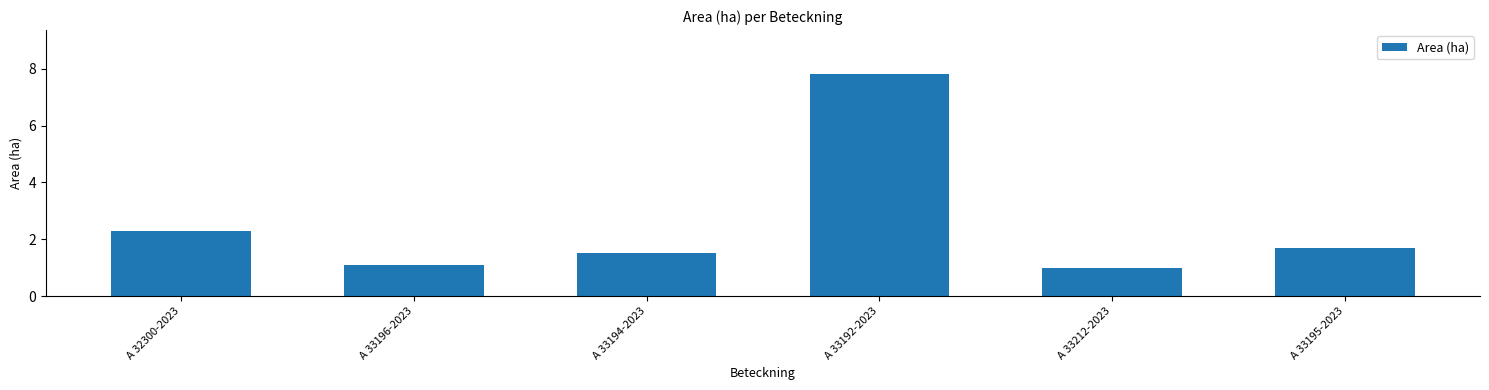

What is the value of the 3rd bar from the left?

1.5